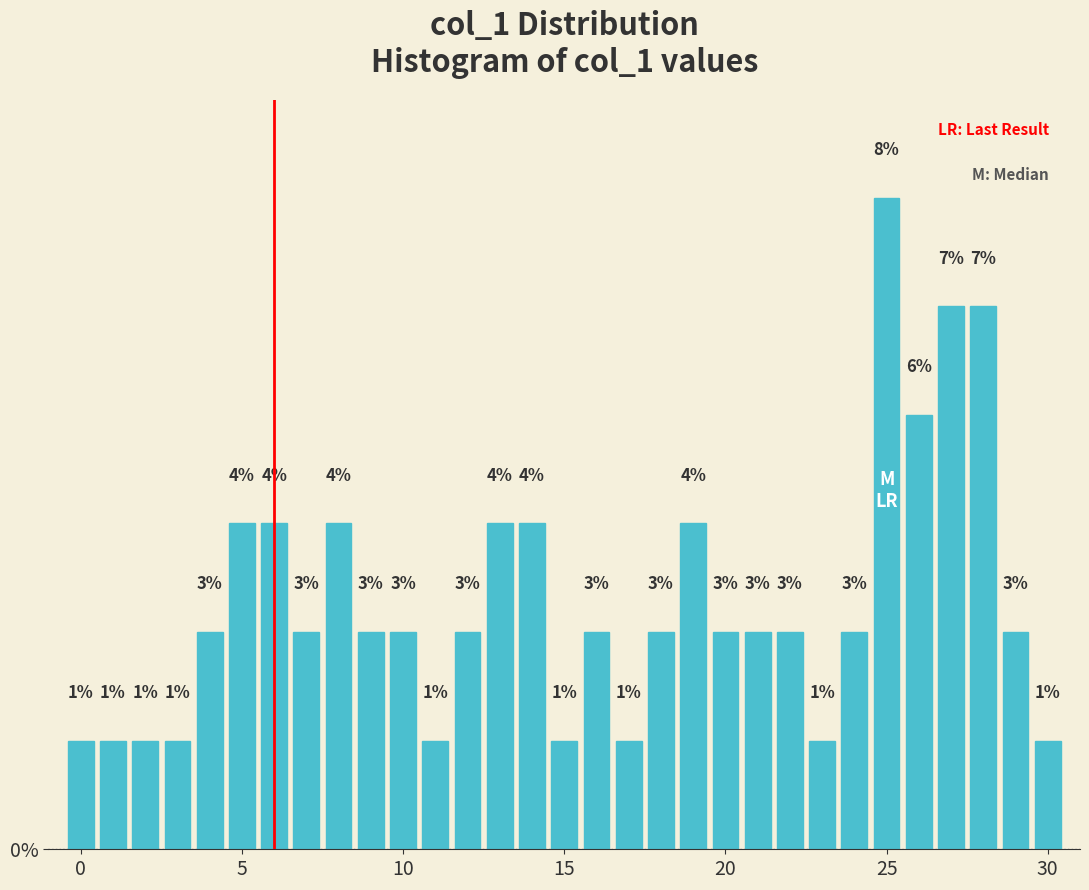

Read against the x-axis, roughly where is the centre of the tallest bar?

25.0